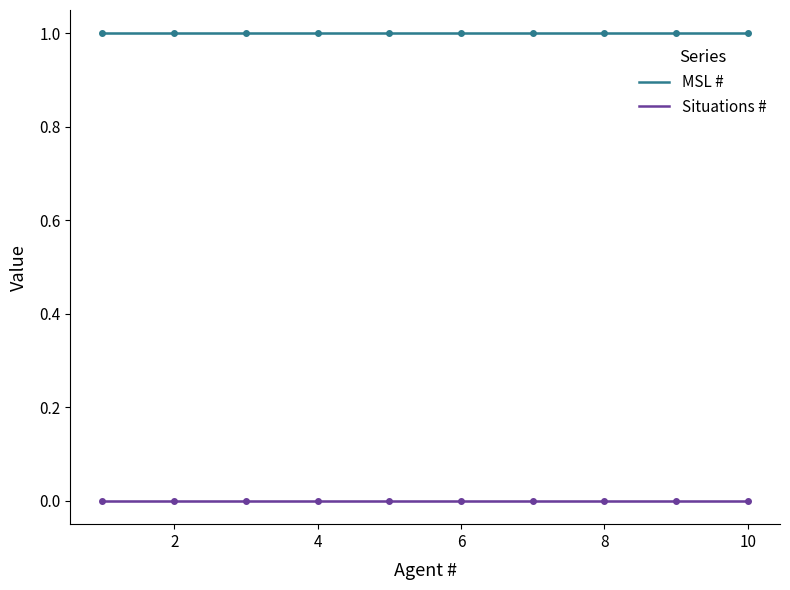

Is the value of Situations # at 1 greater than the value of MSL # at 1?

No